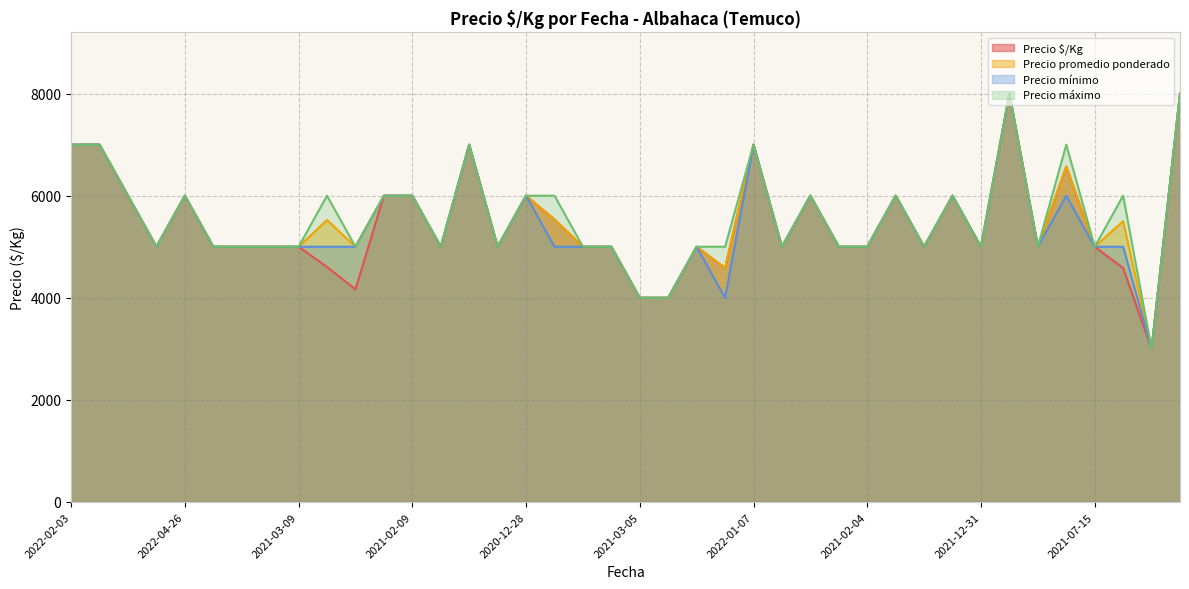

What is the average value of the Precio $/Kg series?

5451